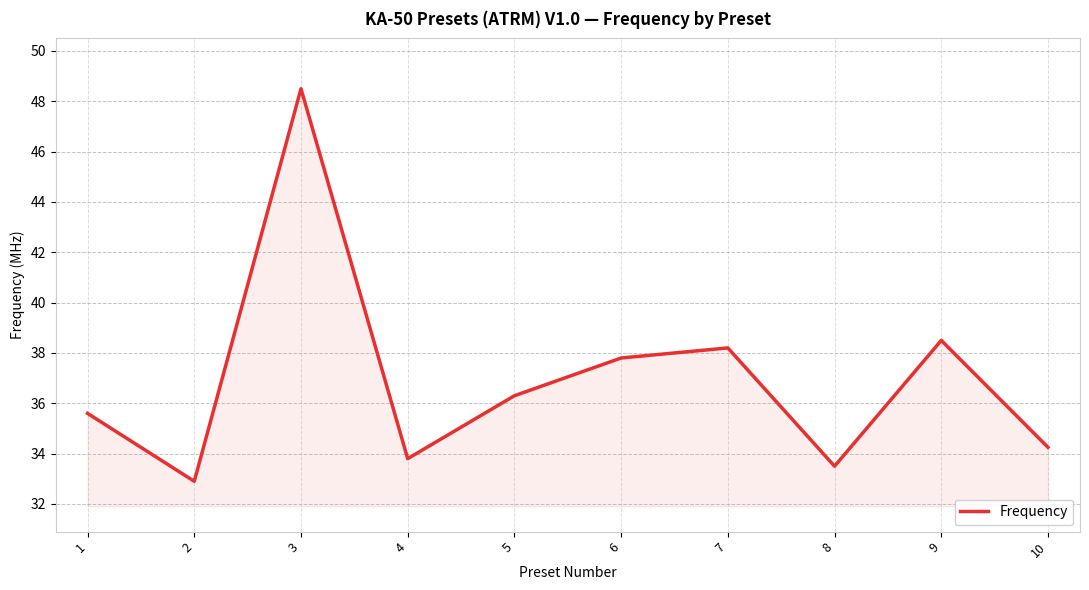

Which category has the highest value across all series?

3